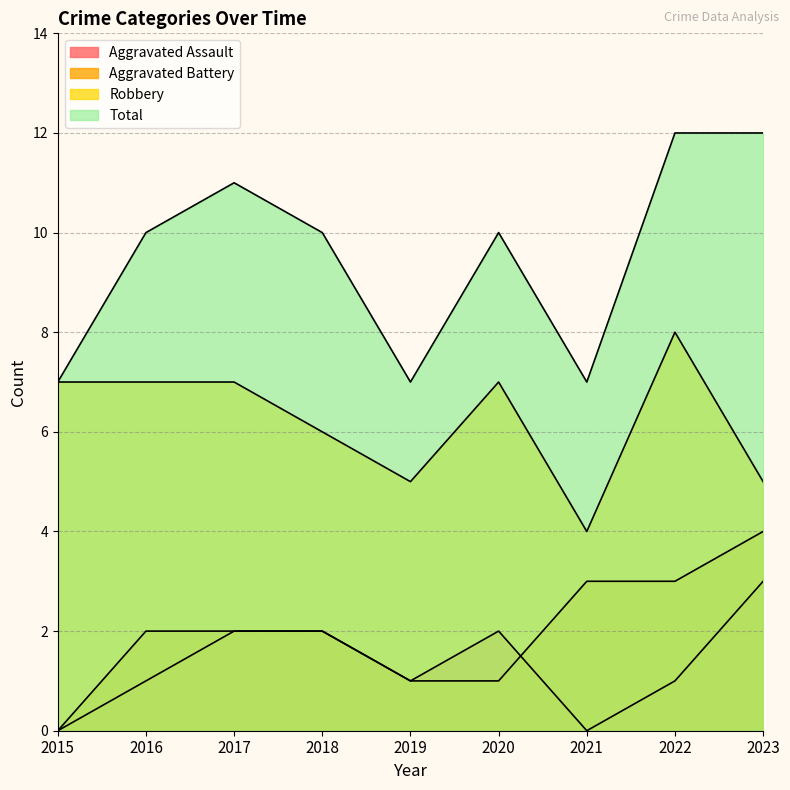

Read the Aggravated Assault value at 2018.

2